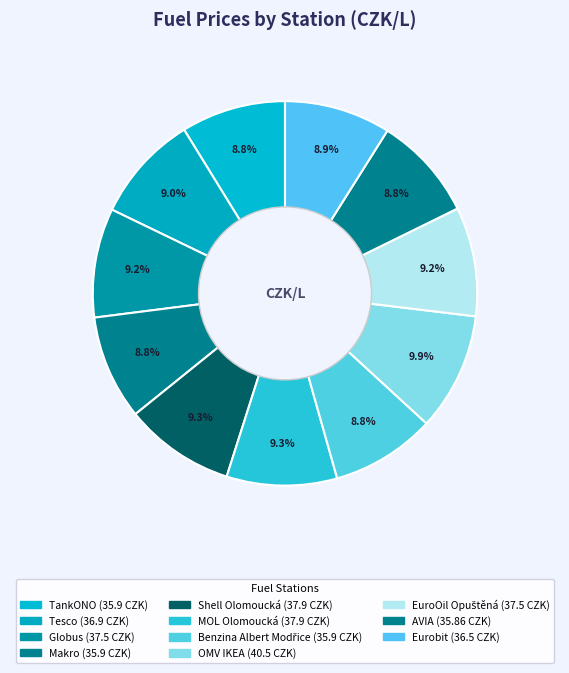

How many segments does this pie chart have?

11